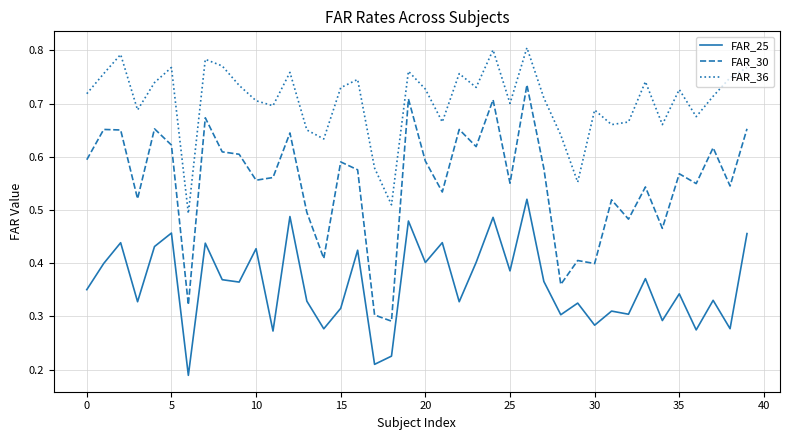

List the series in order of their peak value, lowest first.

FAR_25, FAR_30, FAR_36